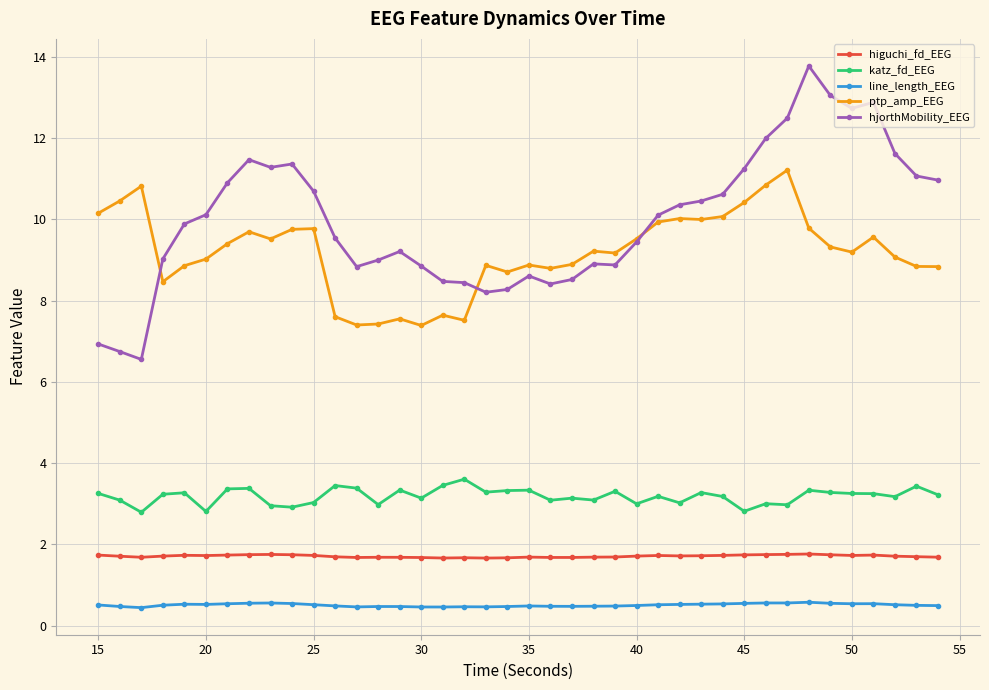

How many distinct data groups are displayed?

5